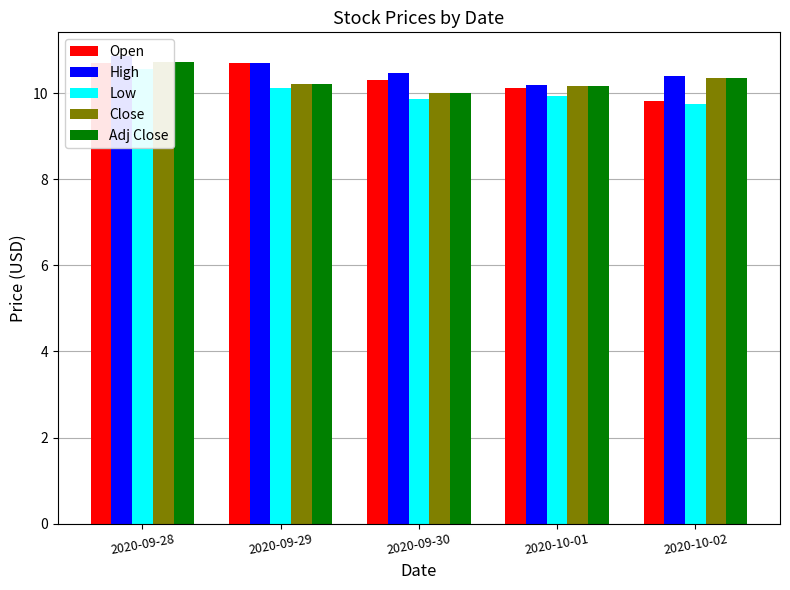

At which label does Low reach its minimum?

2020-10-02